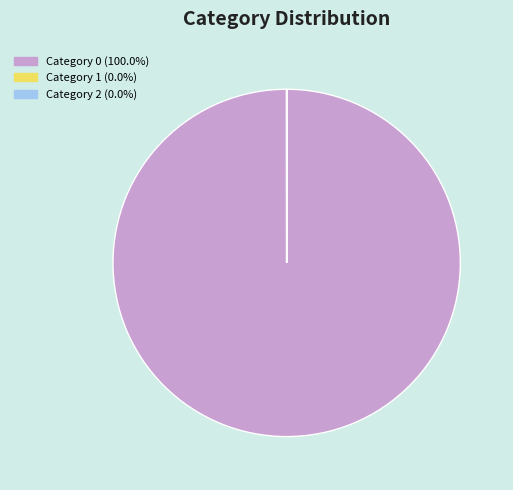

Is there a majority slice in this chart?

Yes